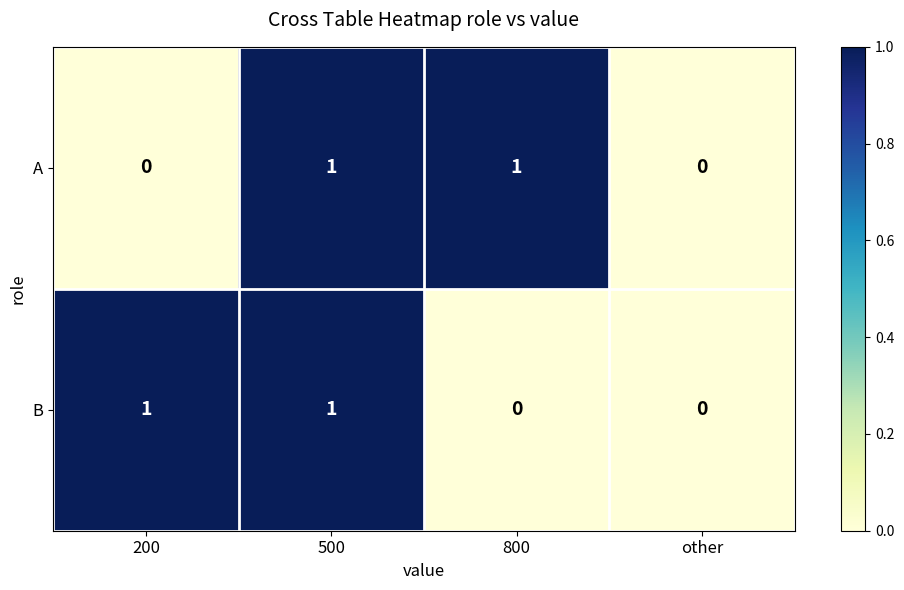

At 200, list the series in order from smallest to largest.

A, B